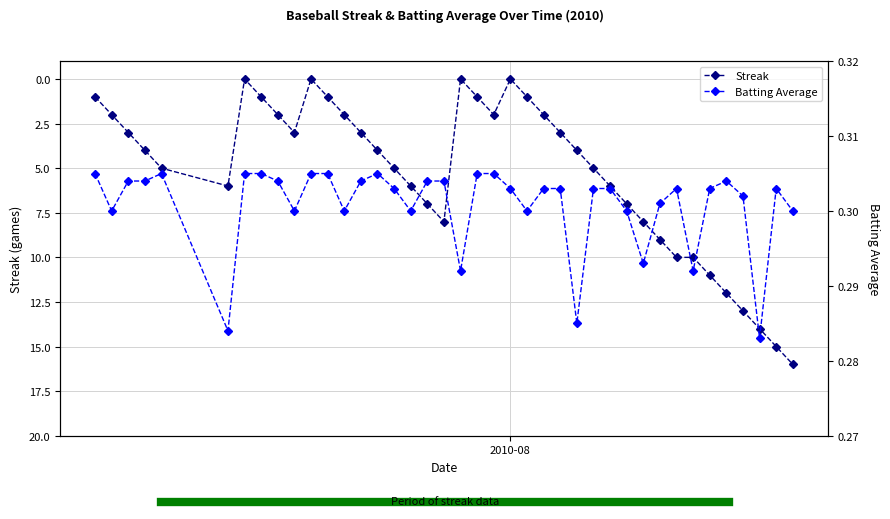

What are all the series names shown in the legend?

Streak, Batting Average